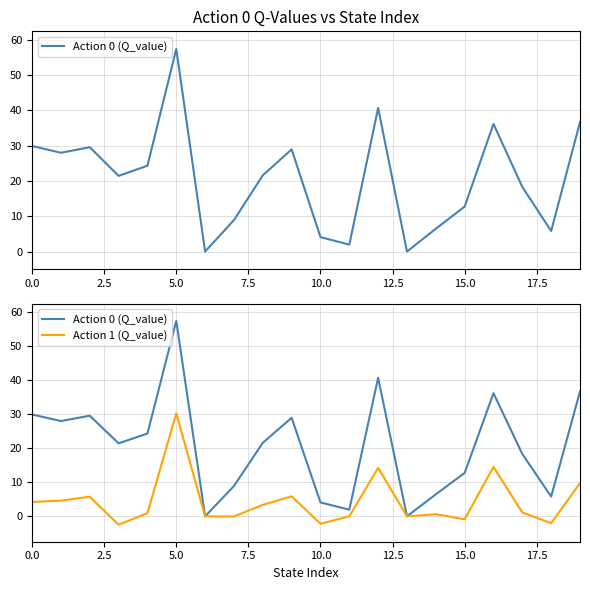

How many lines are shown in the chart?

2